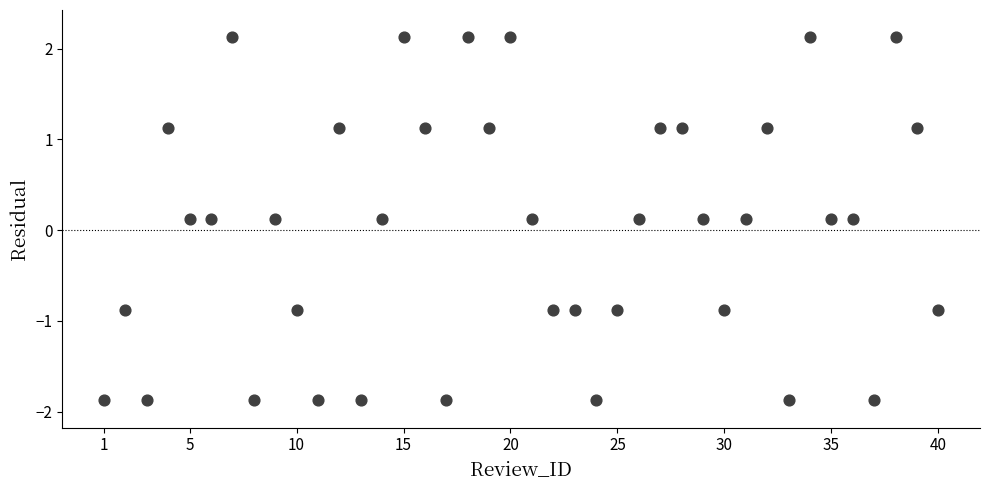

What is the range of X values (max minus min)?

39.0